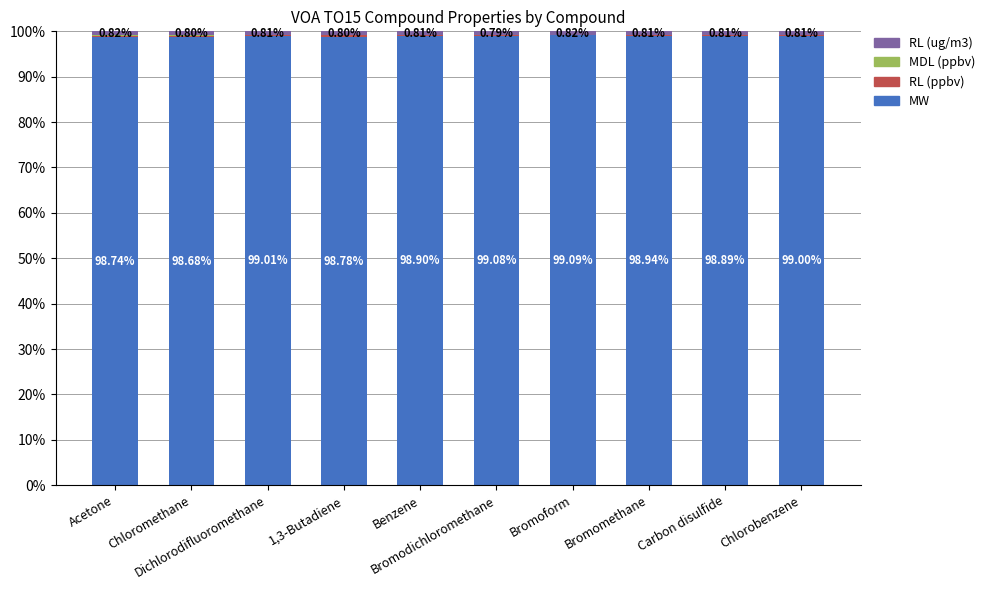

What is the average value of the RL (ug/m3) series?

0.8